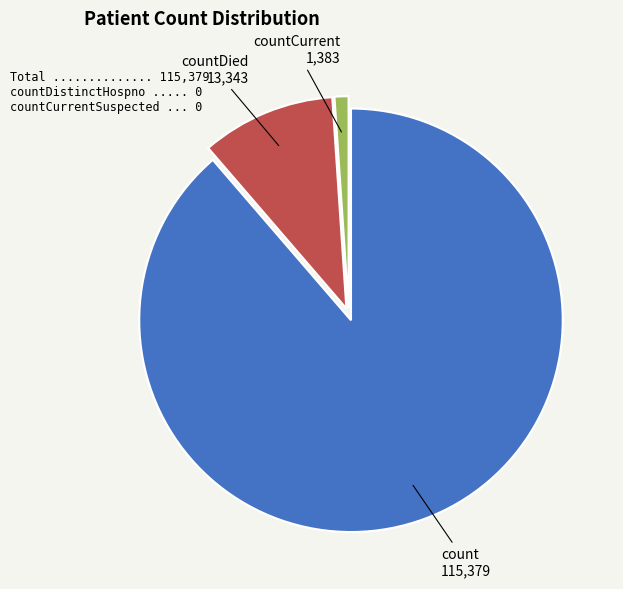

How many slices are in this pie chart?

3